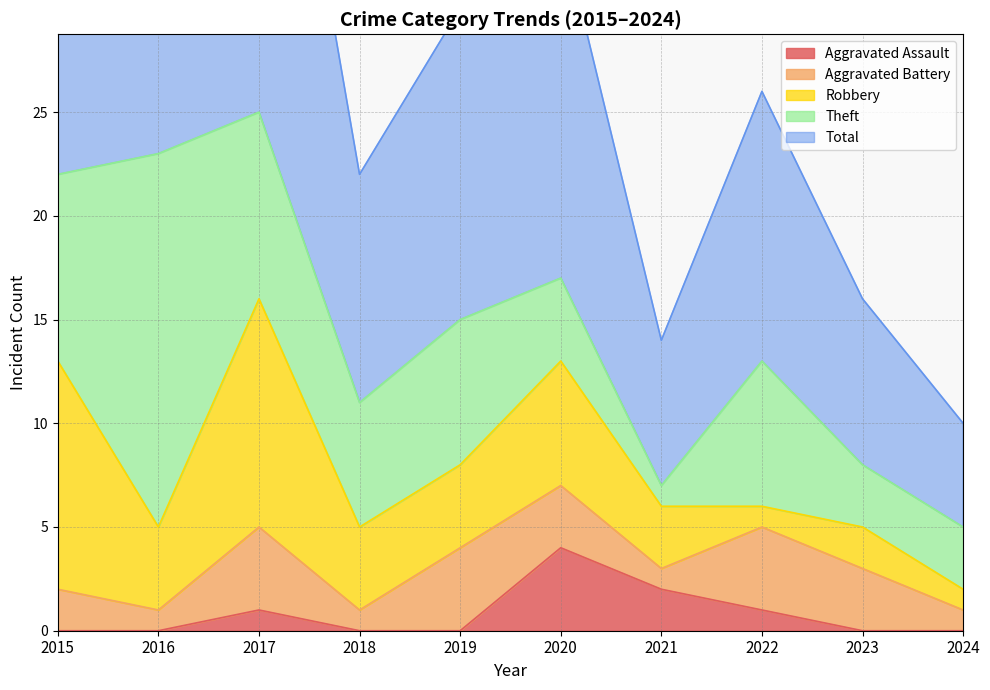

How many series are shown in this chart?

5